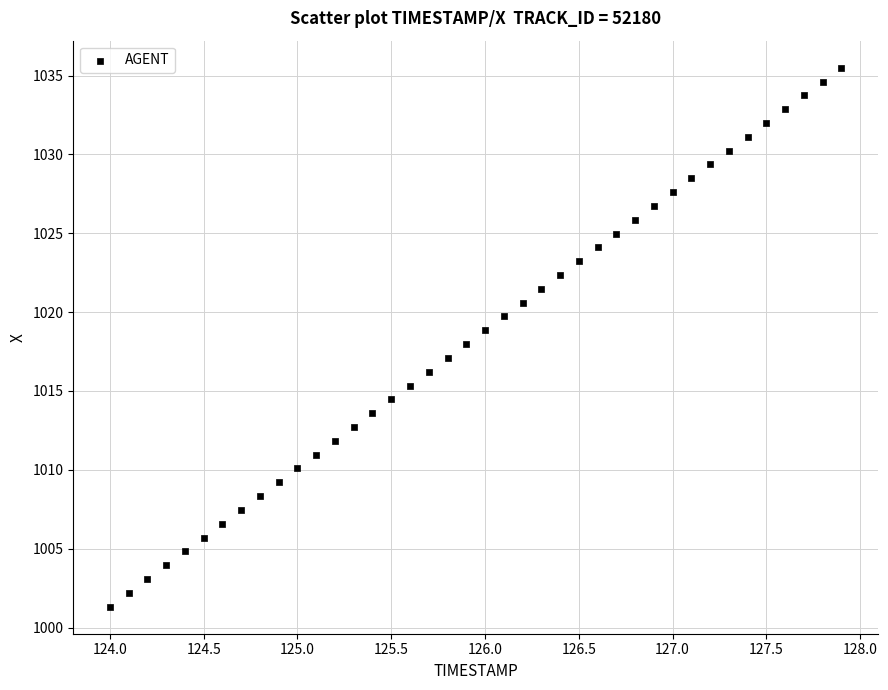

What is the range of Y values (max minus min)?

34.2